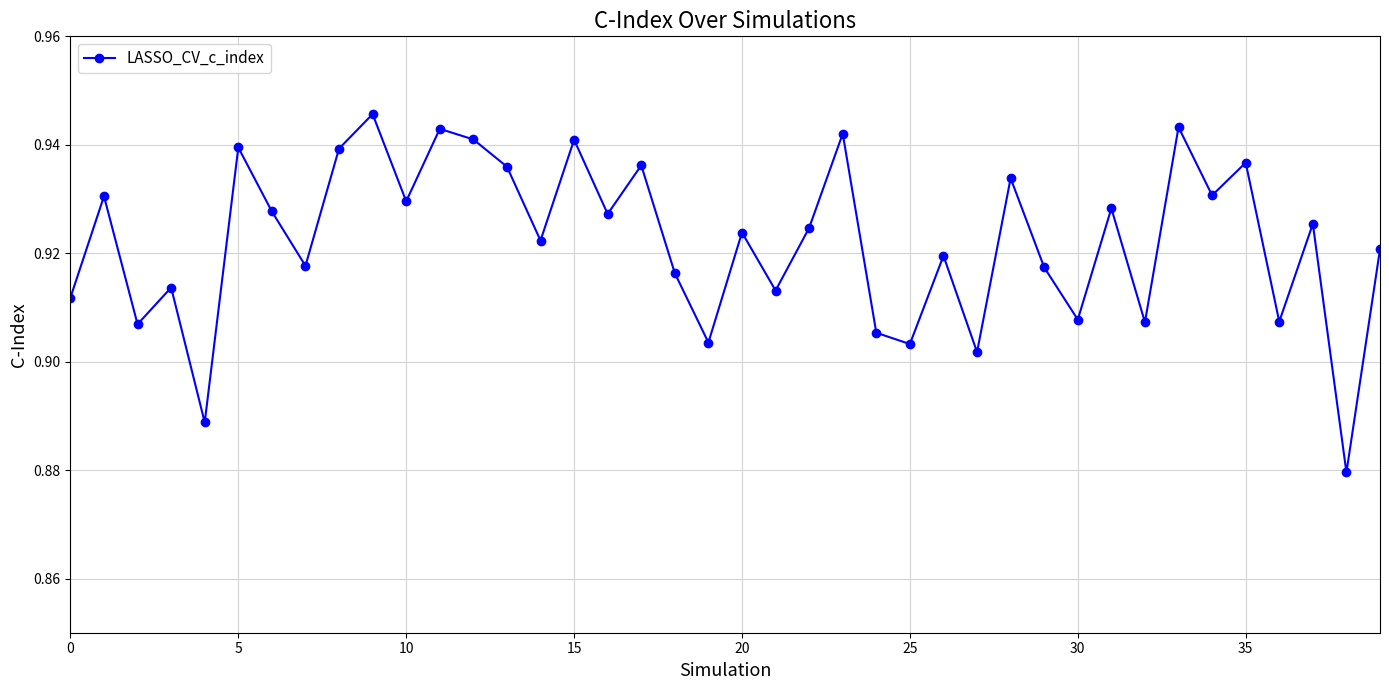

How many interior local valleys (lower than both neighbors) does the data have?

15